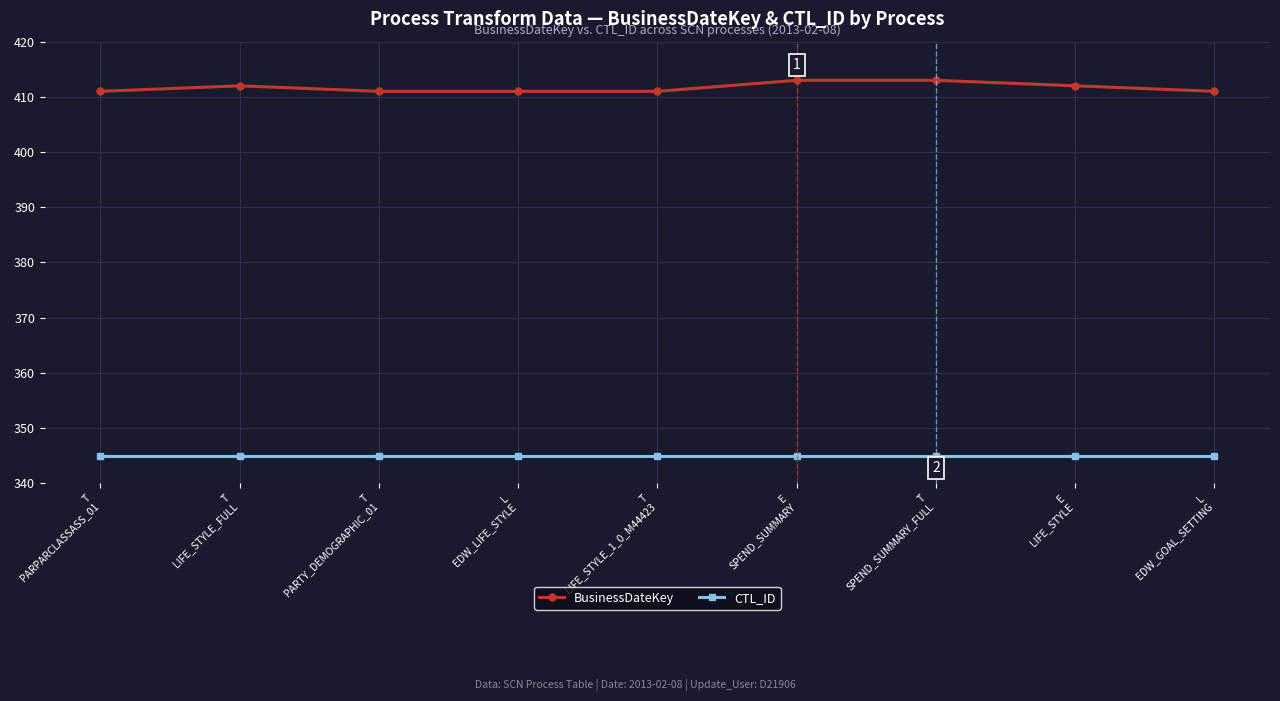

True or false: BusinessDateKey and CTL_ID intersect in this chart.

False